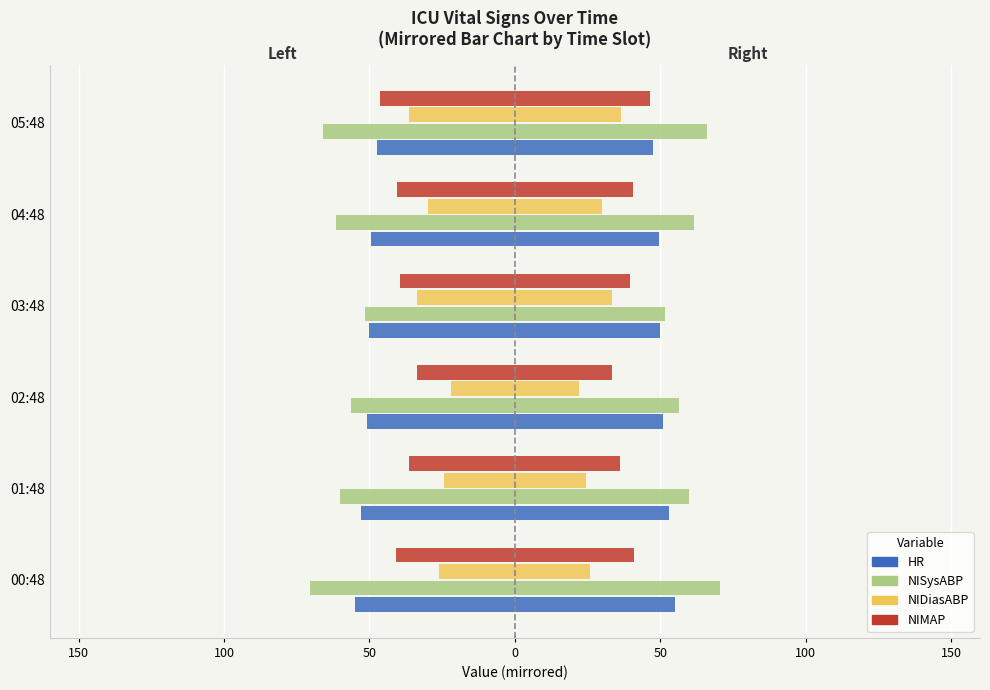

Which series changed the most between 01:48 and 04:48?

NIDiasABP